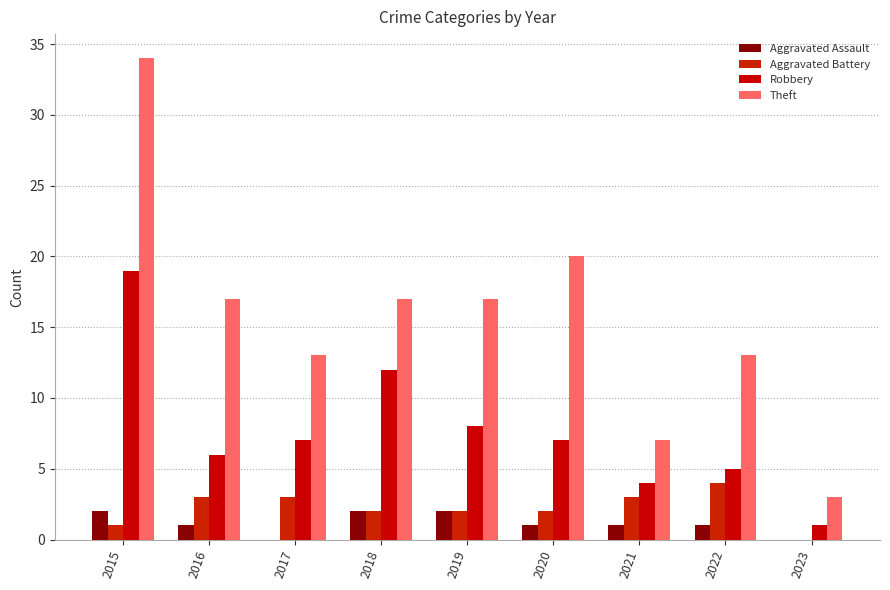

Reading left to right, what are all the values shown in this chart?

Aggravated Assault: 2015=2	2016=1	2017=0	2018=2	2019=2	2020=1	2021=1	2022=1	2023=0
Aggravated Battery: 2015=1	2016=3	2017=3	2018=2	2019=2	2020=2	2021=3	2022=4	2023=0
Robbery: 2015=19	2016=6	2017=7	2018=12	2019=8	2020=7	2021=4	2022=5	2023=1
Theft: 2015=34	2016=17	2017=13	2018=17	2019=17	2020=20	2021=7	2022=13	2023=3